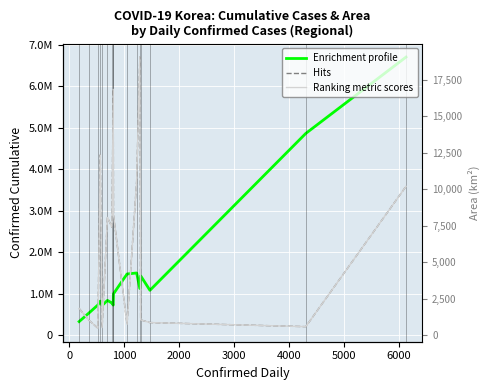

List the series in order of their overall mean, highest first.

Hits, Enrichment profile, Ranking metric scores